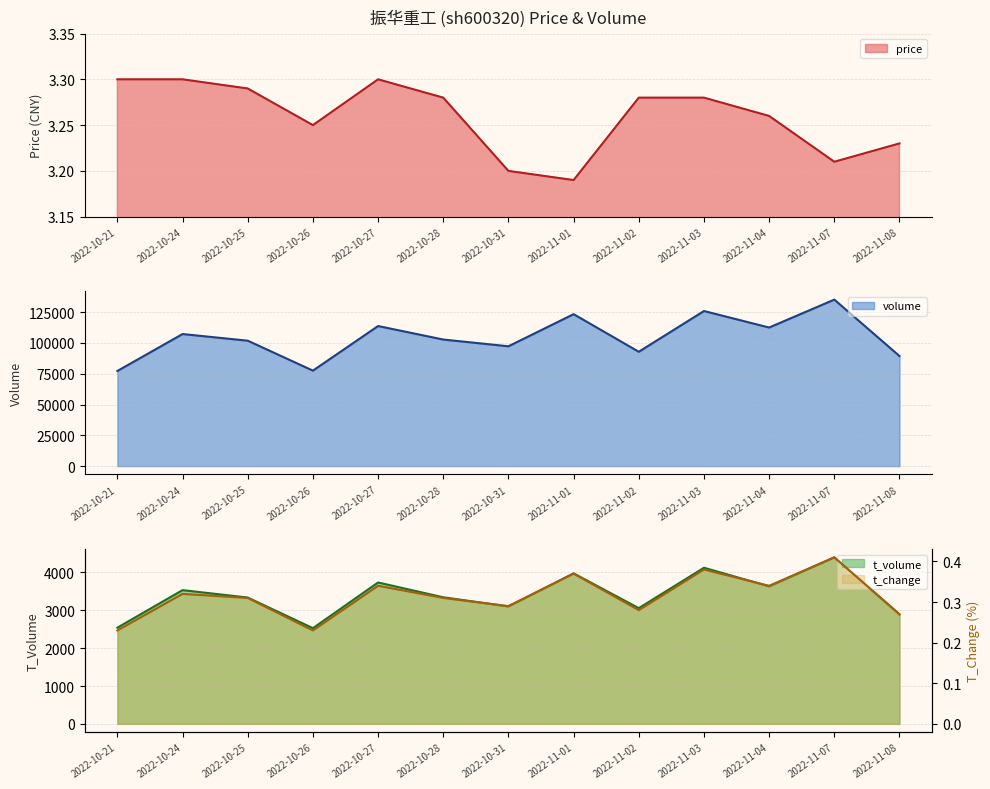

The t_change series shows 0.2 at 2022-11-03. True or false?

False